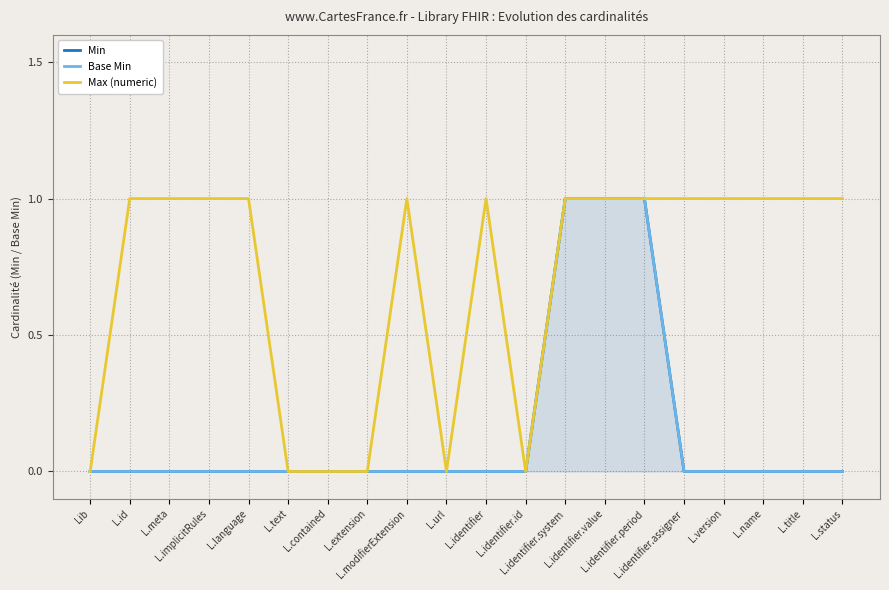

What is the label of the 2nd point from the right?

L.title